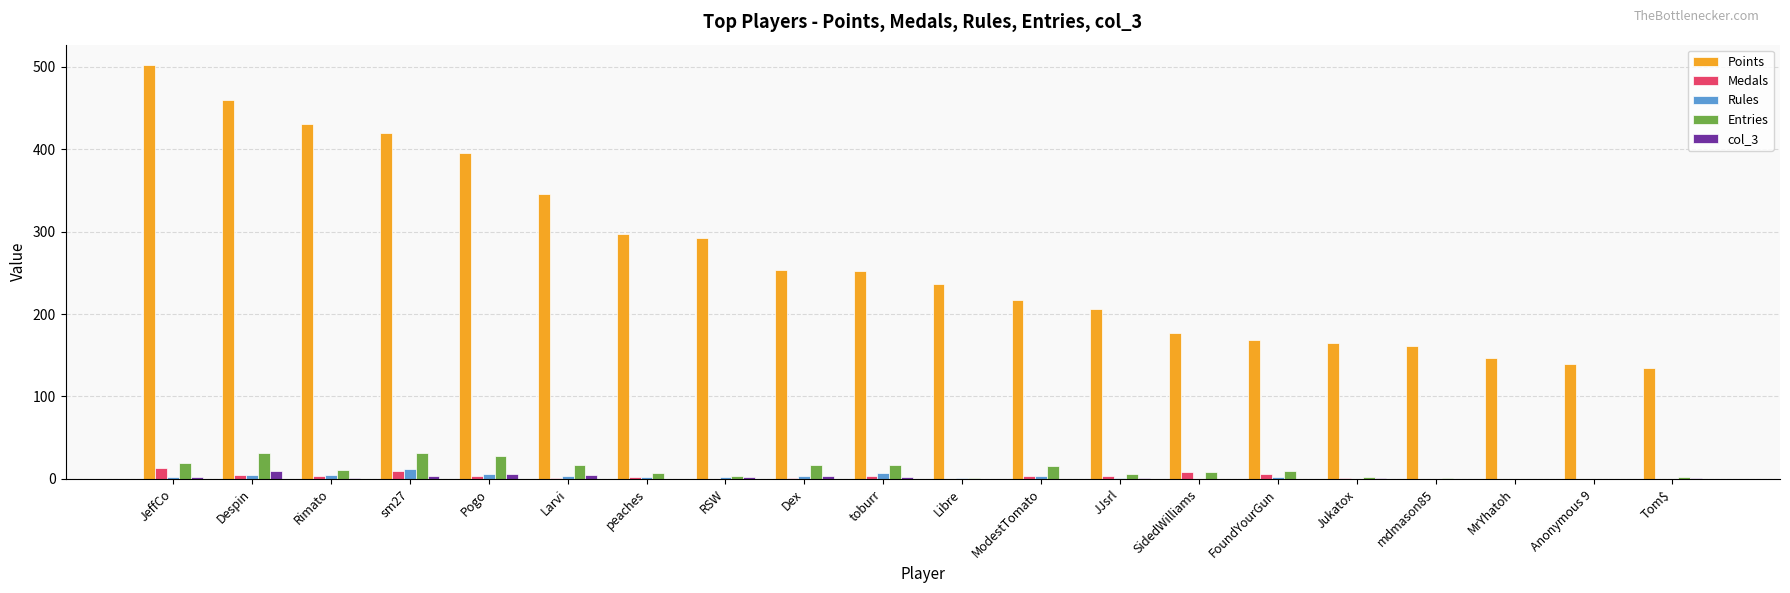

Which category has the highest value across all series?

JeffCo